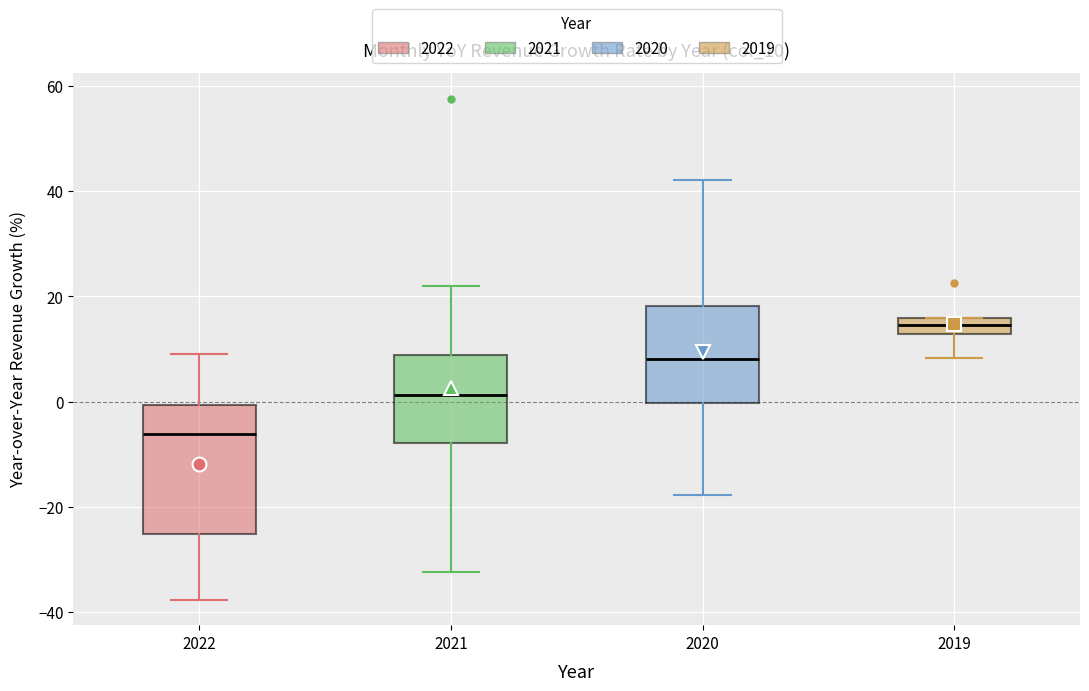

Reading left to right, transcribe this box plot: for each box, give where its median line is, the range the box spans, and where its two whiskers end, as read against the y-axis. The values are not printed on the chart, so give them approximately, as read against the axis.

2022: median -6, box -26 to 0, whiskers -38 to 8
2021: median 2, box -8 to 8, whiskers -32 to 22
2020: median 8, box 0 to 18, whiskers -18 to 42
2019: median 14, box 12 to 16, whiskers 8 to 16